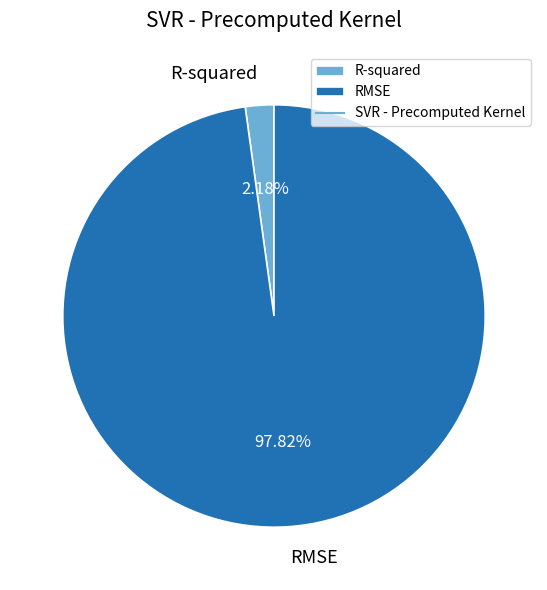

To the nearest percent, what is the difference between the largest and smallest slice percentages?

96%